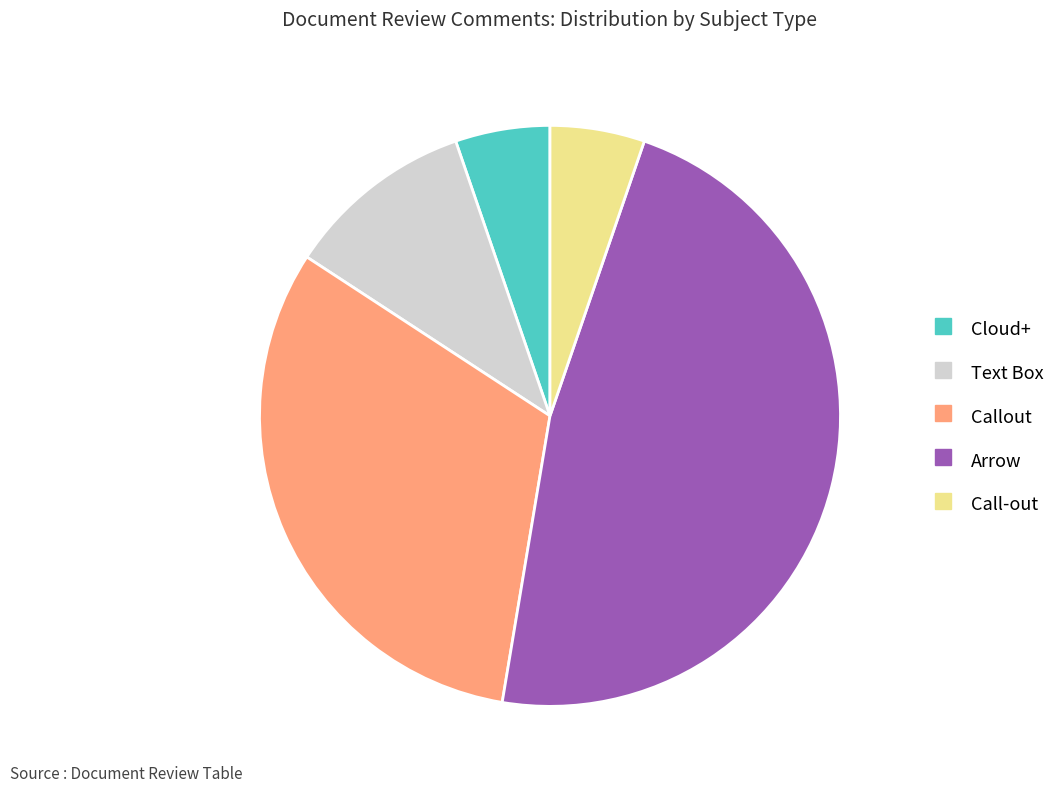

Is Text Box the majority of the pie?

No